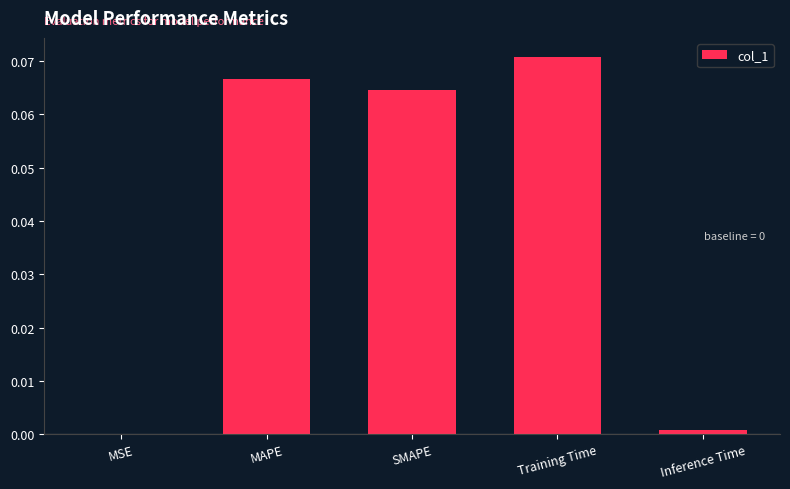

Which label corresponds to the largest value in the chart?

Training Time